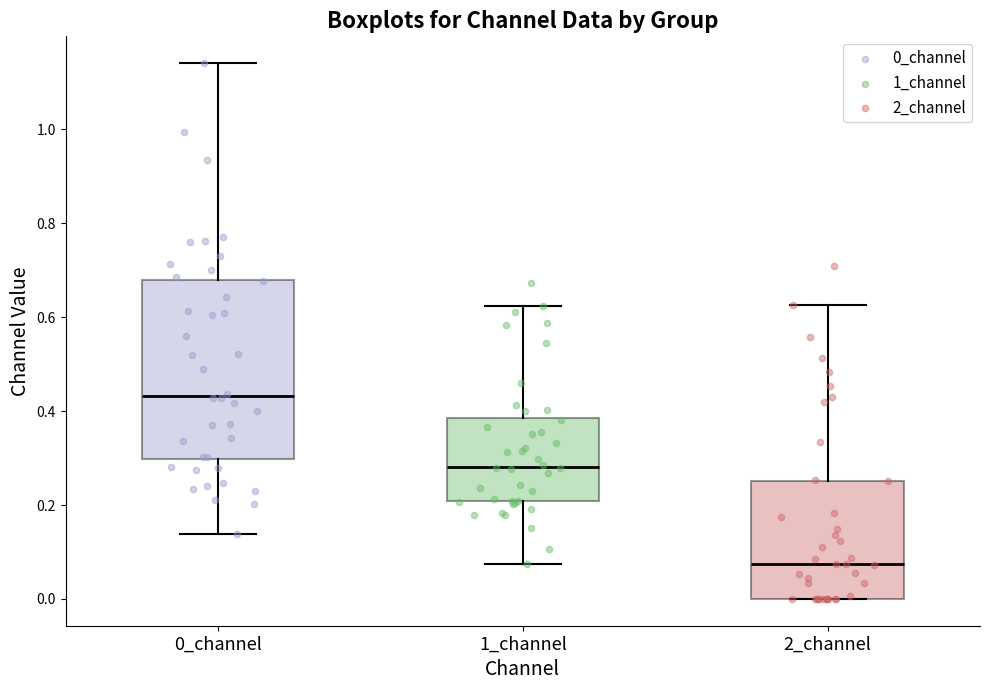

Which box has the lowest median line?

2_channel